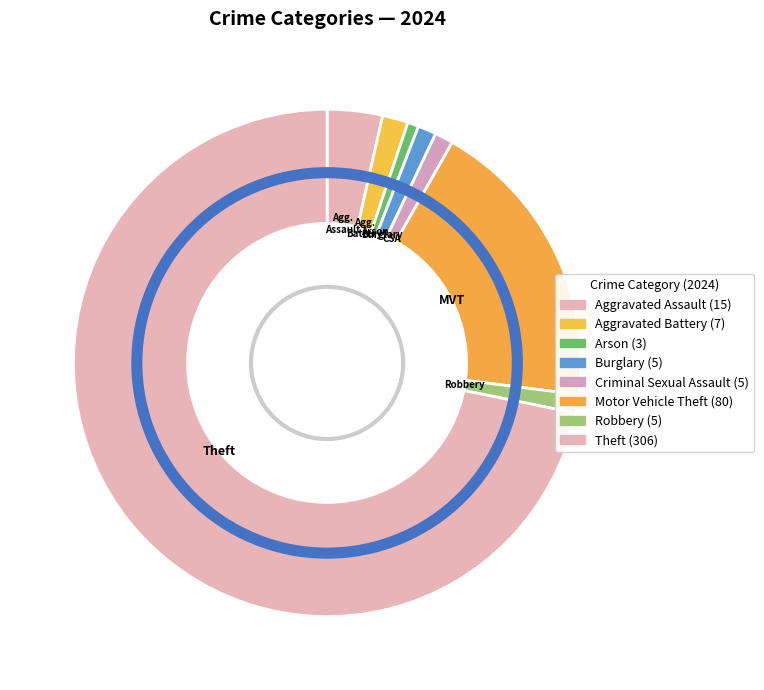

Count the number of slices in the pie.

8